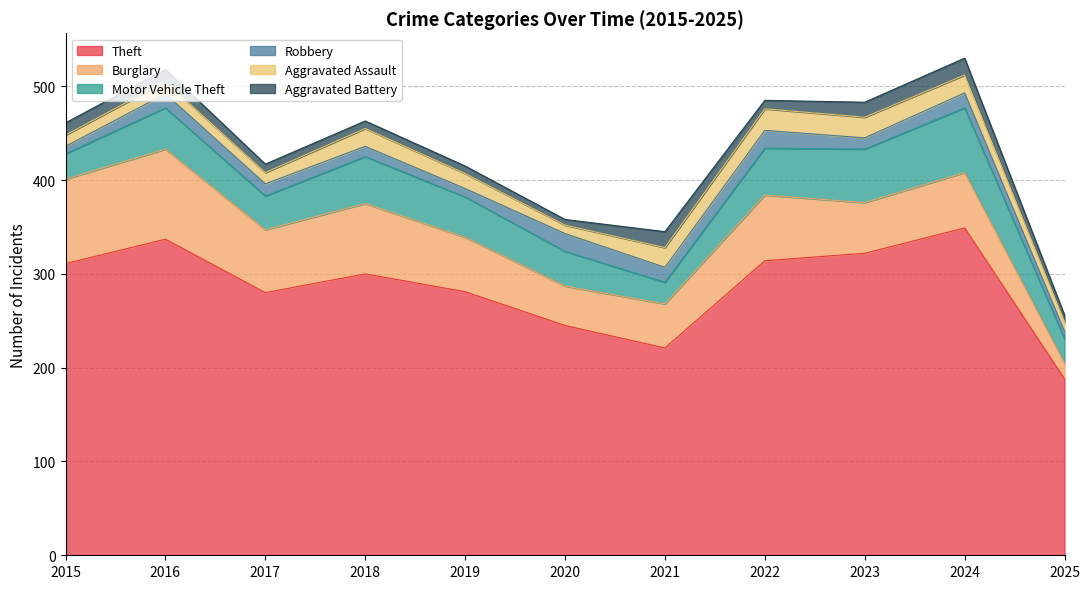

True or false: Aggravated Battery and Theft intersect in this chart.

False